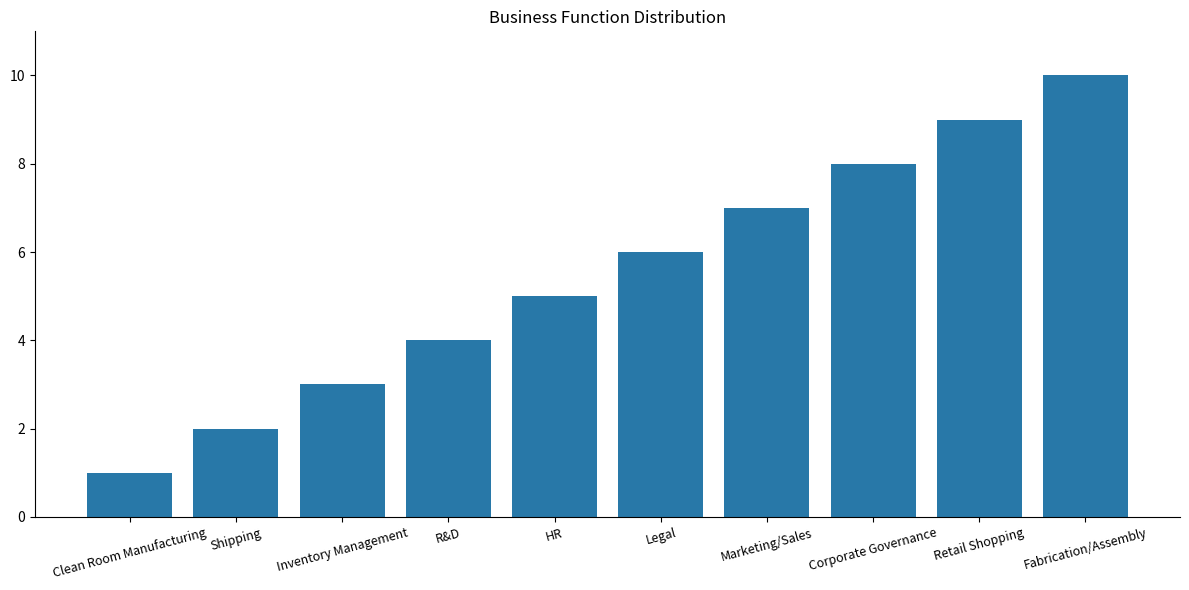

Reading left to right, transcribe all the data shown in this chart.

Clean Room Manufacturing=1	Shipping=2	Inventory Management=3	R&D=4	HR=5	Legal=6	Marketing/Sales=7	Corporate Governance=8	Retail Shopping=9	Fabrication/Assembly=10